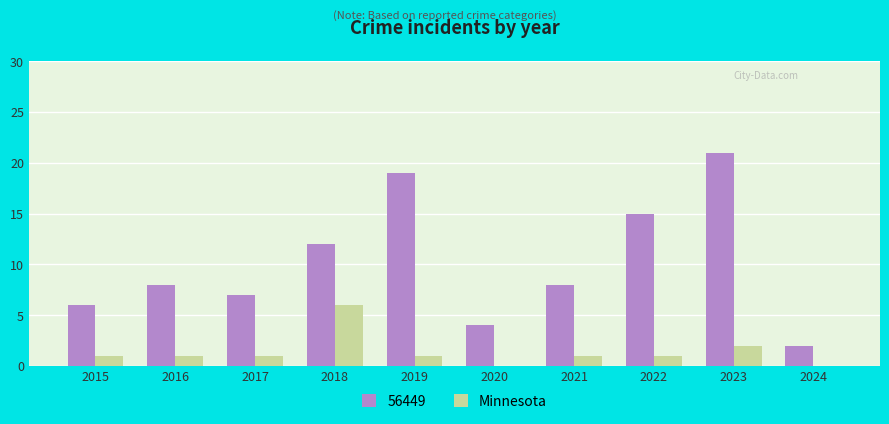

True or false: 56449 has a value of 16 at 2018.

False